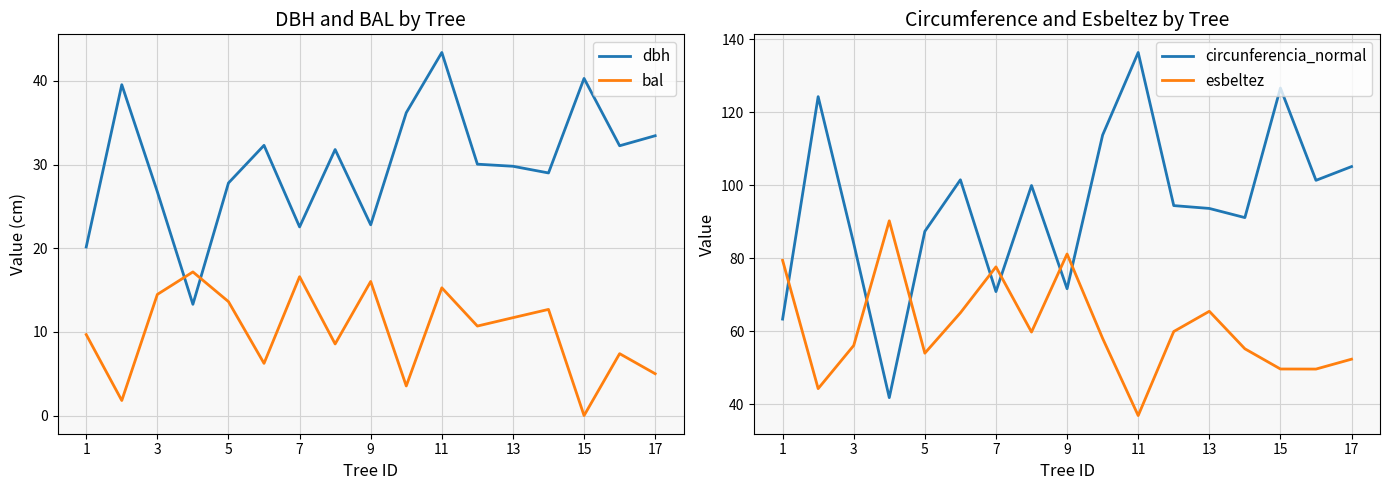

What is the sum of all circunferencia_normal values?

1606.8